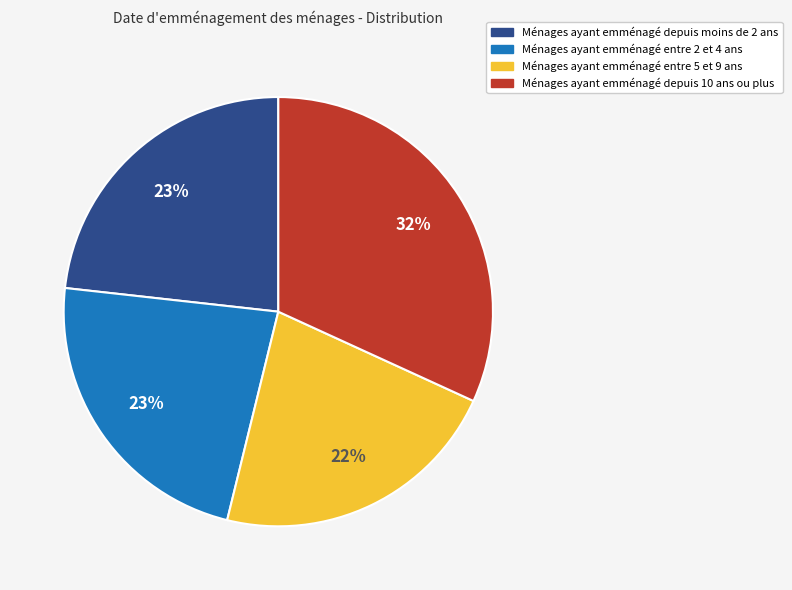

To the nearest percent, what is the average slice percentage?

25%